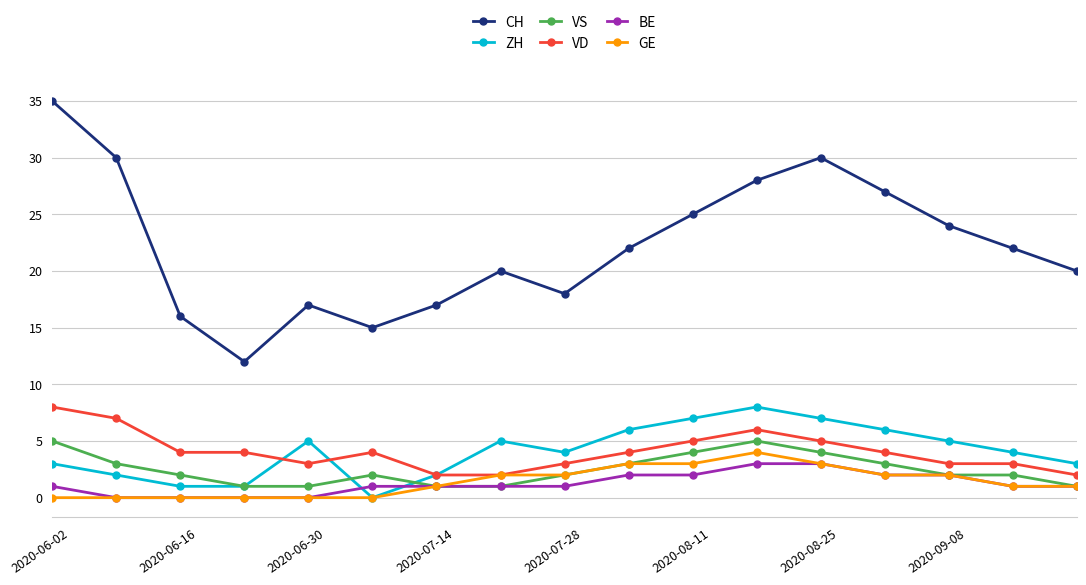

How many series are shown in this chart?

6